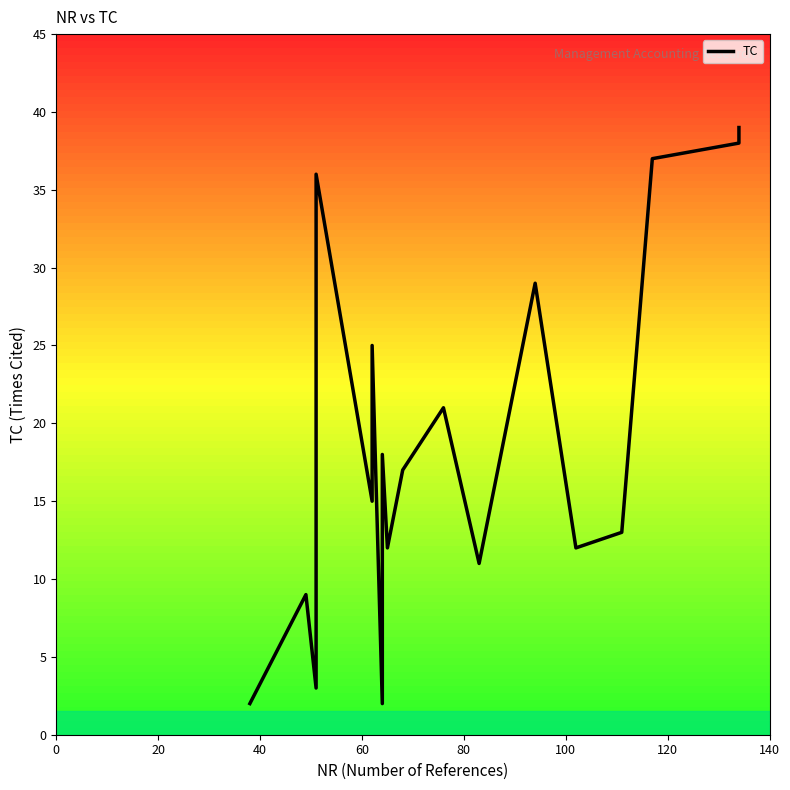

What is the sum of all values?

347